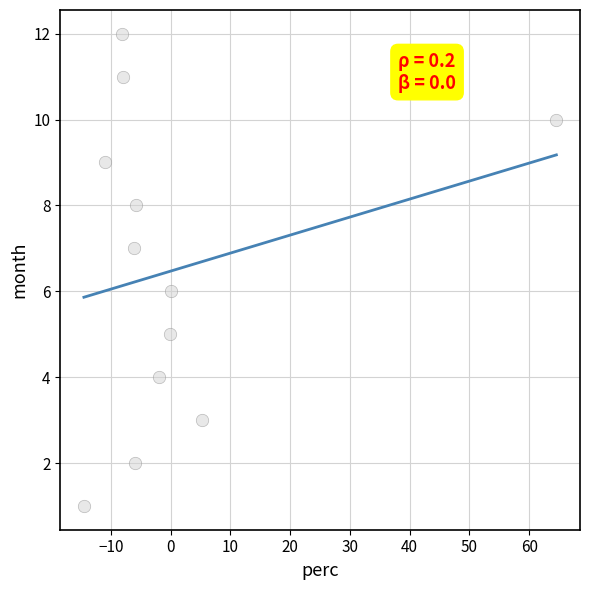

What is the range of Y values (max minus min)?

11